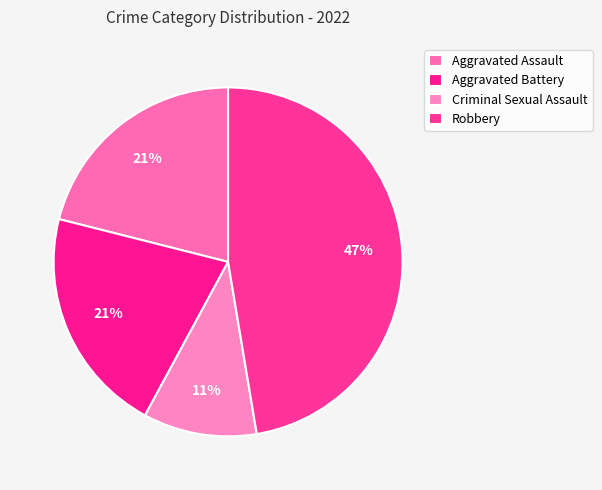

Does any single category account for the majority?

No